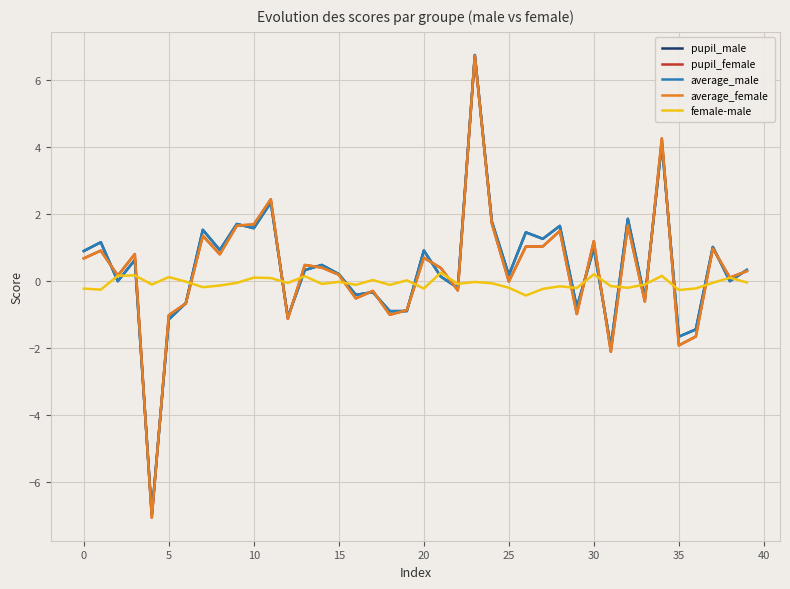

What is the greatest value displayed?

6.7